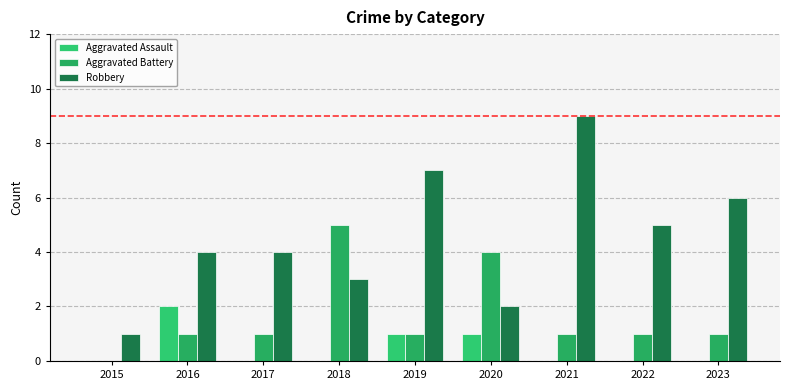

Reading left to right, transcribe all the data shown in this chart.

Aggravated Assault: 0	2	0	0	1	1	0	0	0
Aggravated Battery: 0	1	1	5	1	4	1	1	1
Robbery: 1	4	4	3	7	2	9	5	6